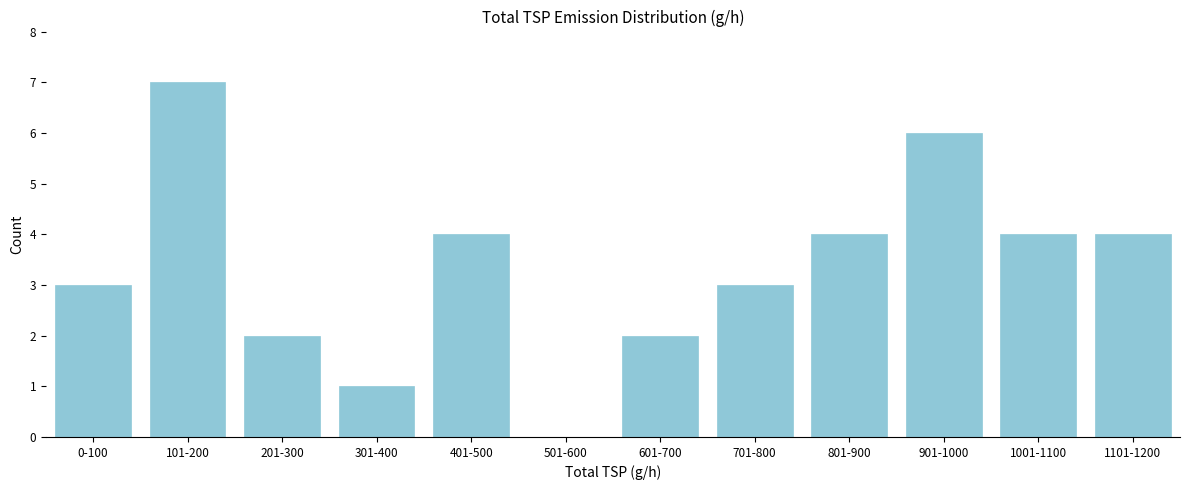

Reading left to right, list all the values displayed in this chart.

0-100=3	101-200=7	201-300=2	301-400=1	401-500=4	501-600=0	601-700=2	701-800=3	801-900=4	901-1000=6	1001-1100=4	1101-1200=4